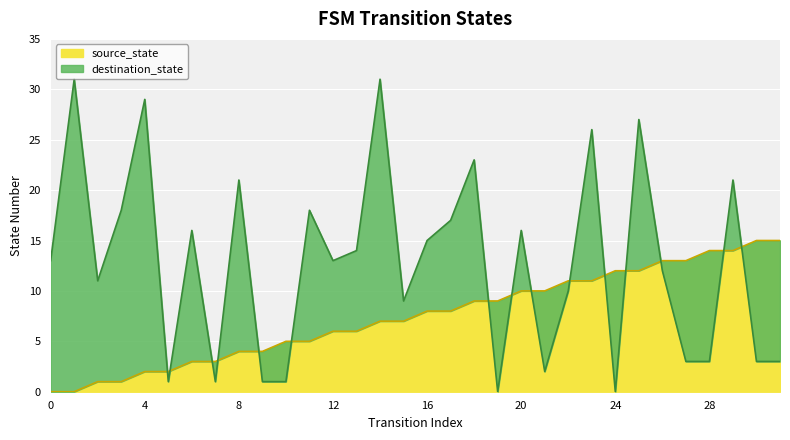

How many times do source_state and destination_state cross each other?

15